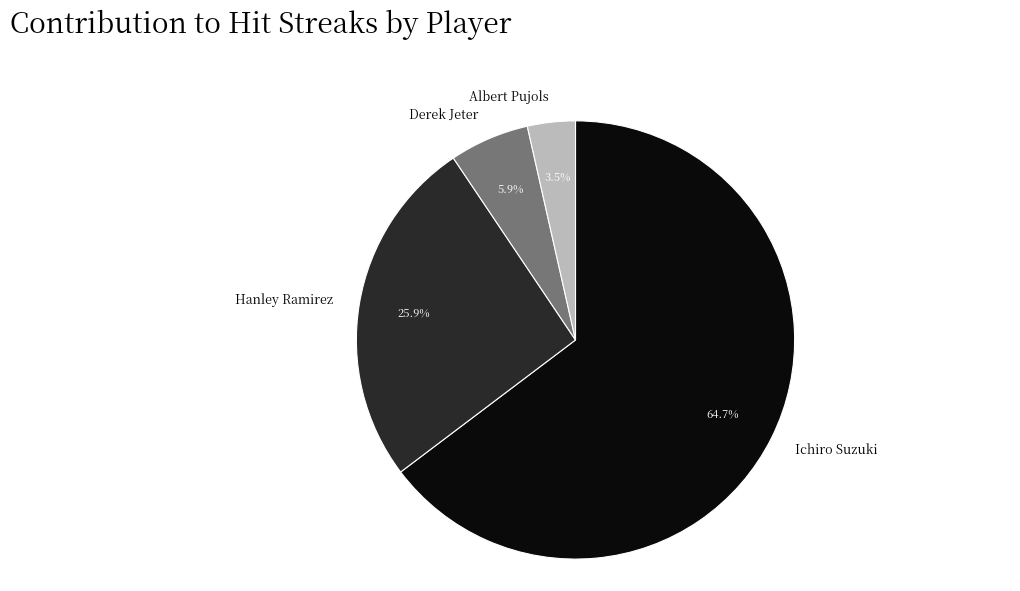

Approximately how many times larger is the value at Ichiro Suzuki compared to Hanley Ramirez?

2.5